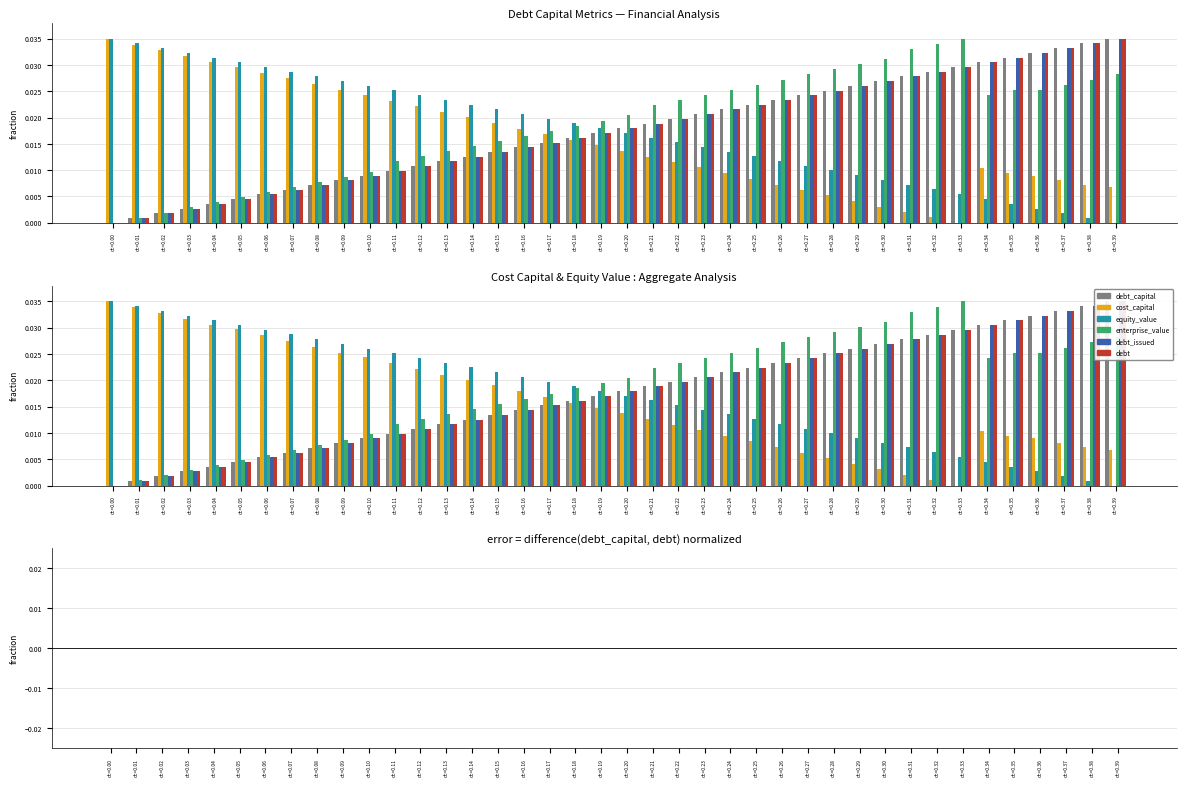

What are all the series names shown in the legend?

debt_capital, cost_capital, equity_value, enterprise_value, debt_issued, debt